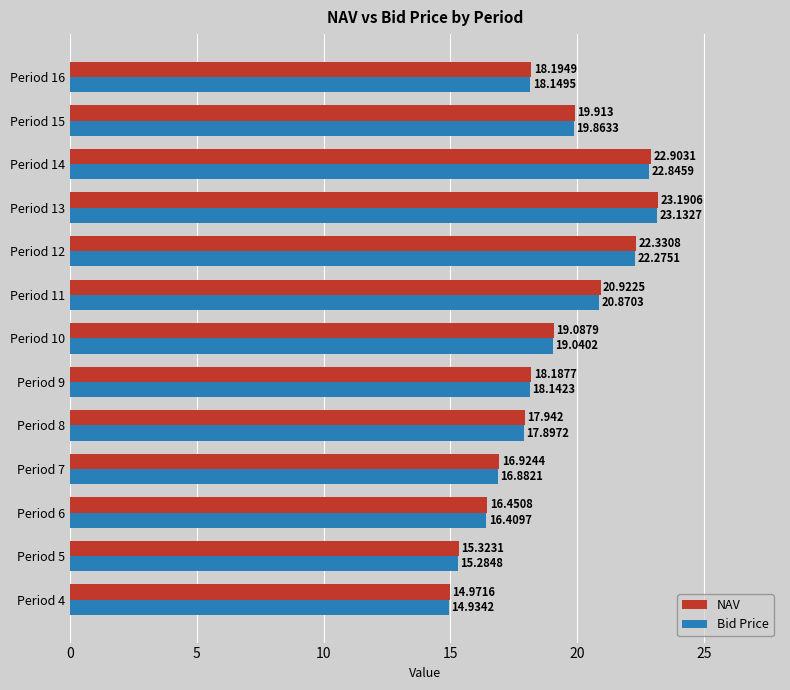

Between Period 8 and Period 14, which series saw the biggest shift?

NAV